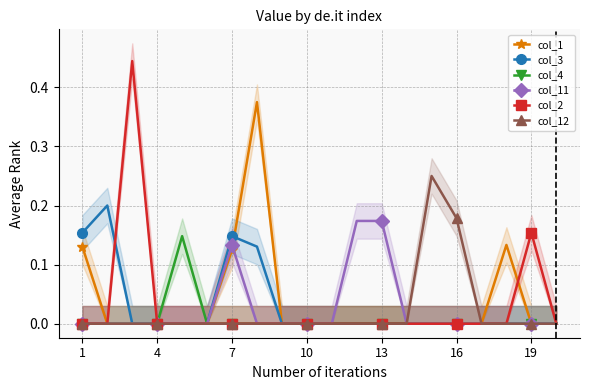

True or false: col_2 has a value of 0.0 at 1.

True